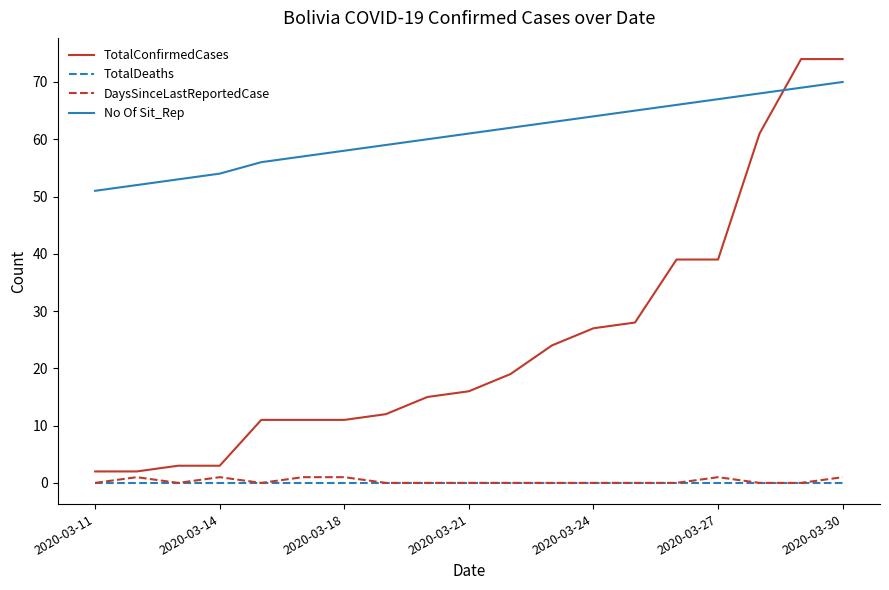

What is the greatest value displayed?

74